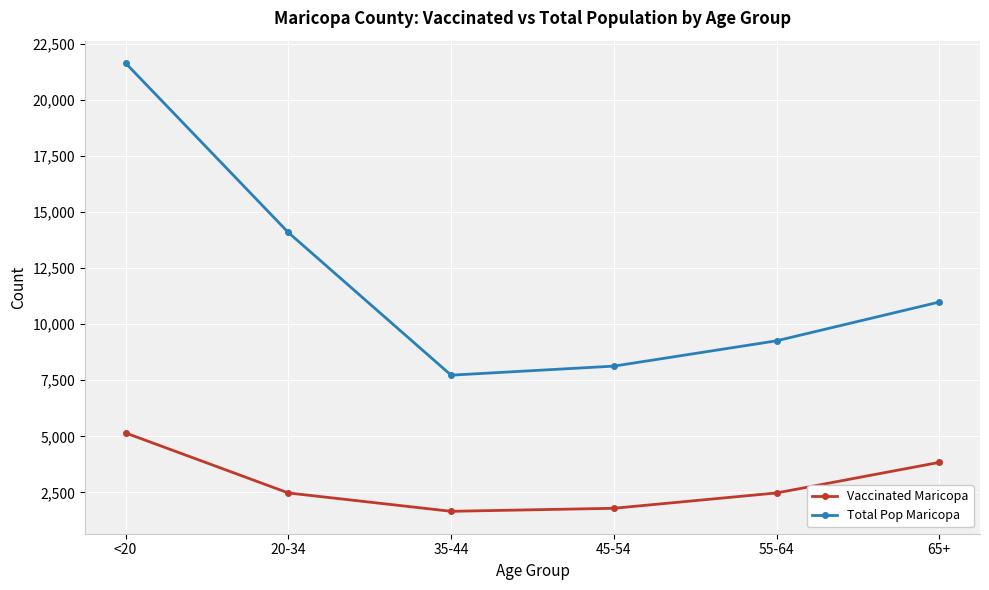

What position from the left is <20?

1